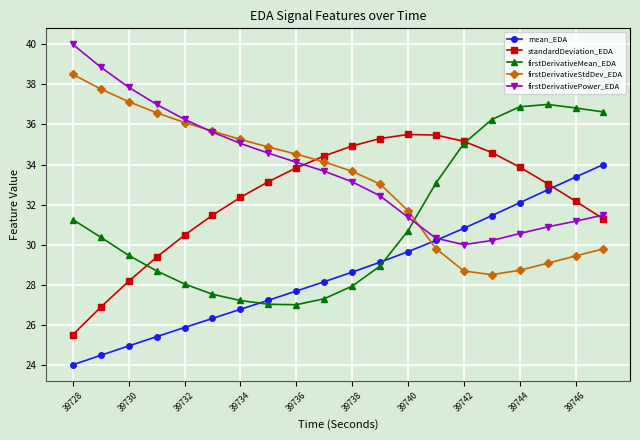

What is the highest value of the firstDerivativeMean_EDA series?

37.0